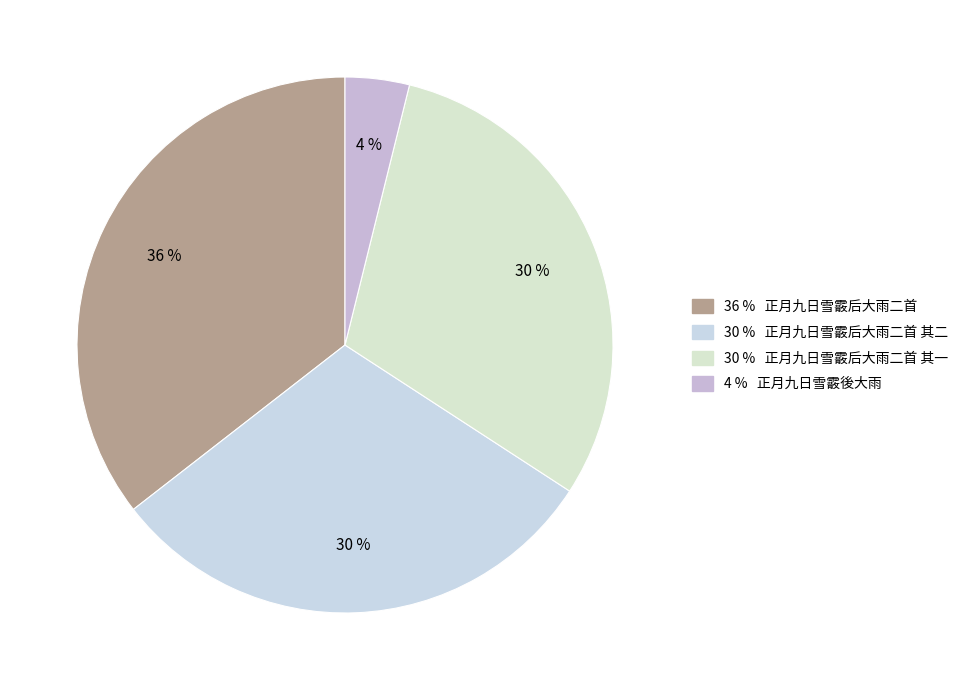

To the nearest percent, what is the difference between the largest and smallest slice percentages?

32%